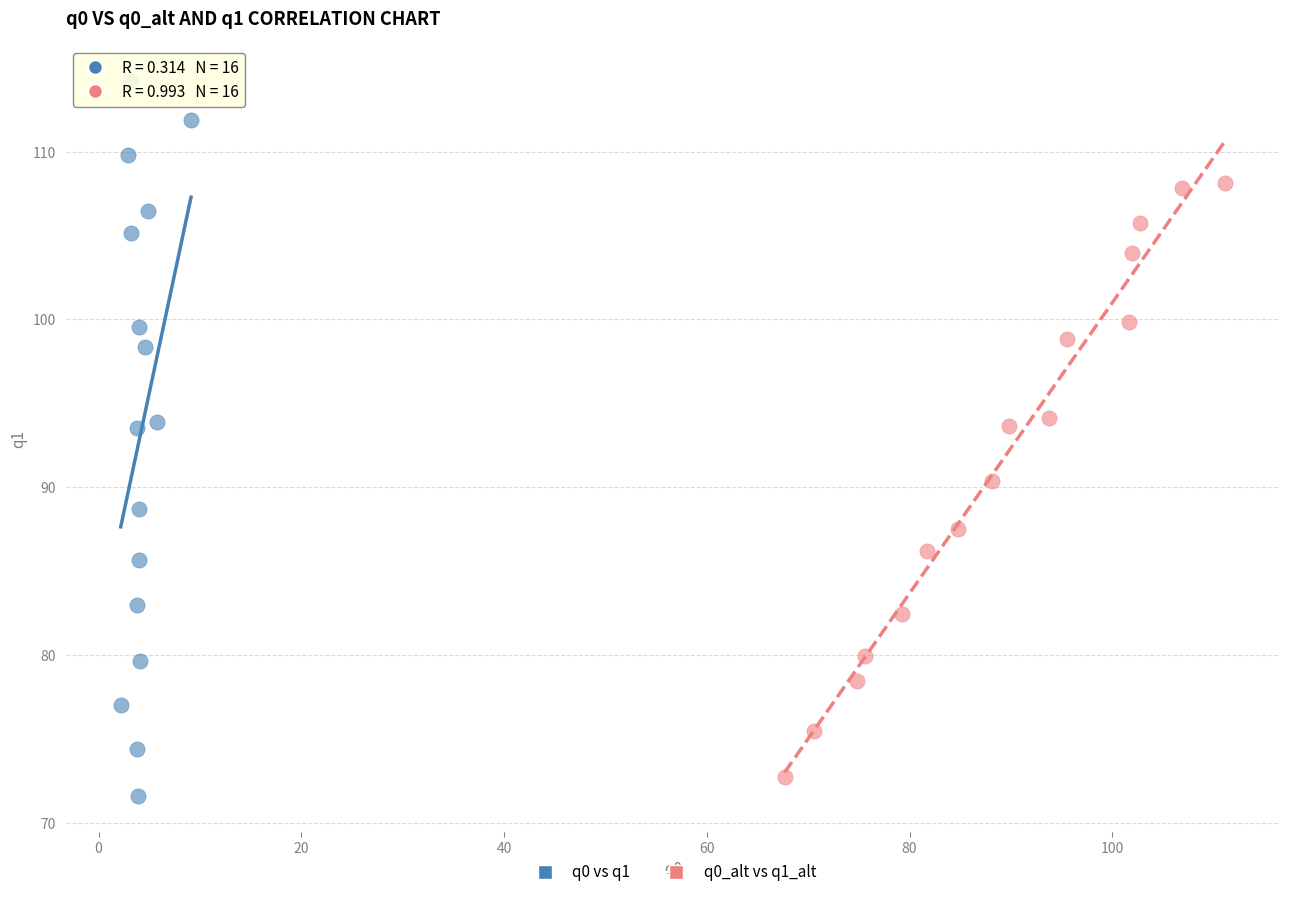

Which series has the largest Y range (max minus min)?

q0 vs q1